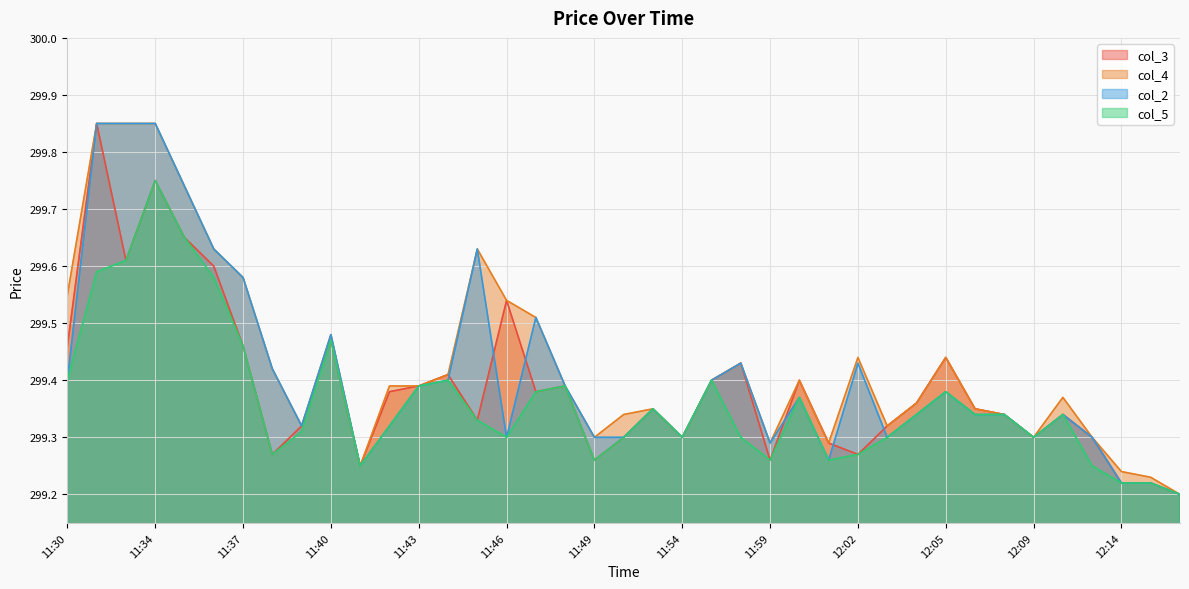

Which category has the highest value in the col_5 series?

11:34